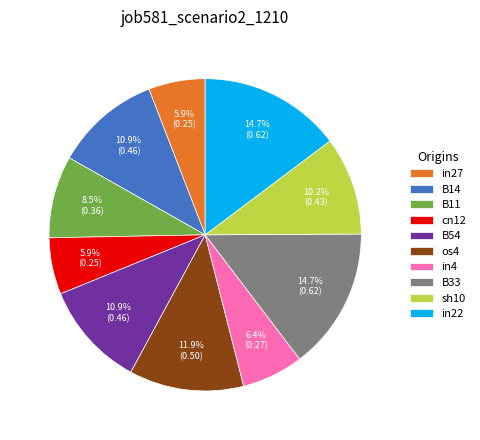

How much of the chart is everything except B11?

91.5%